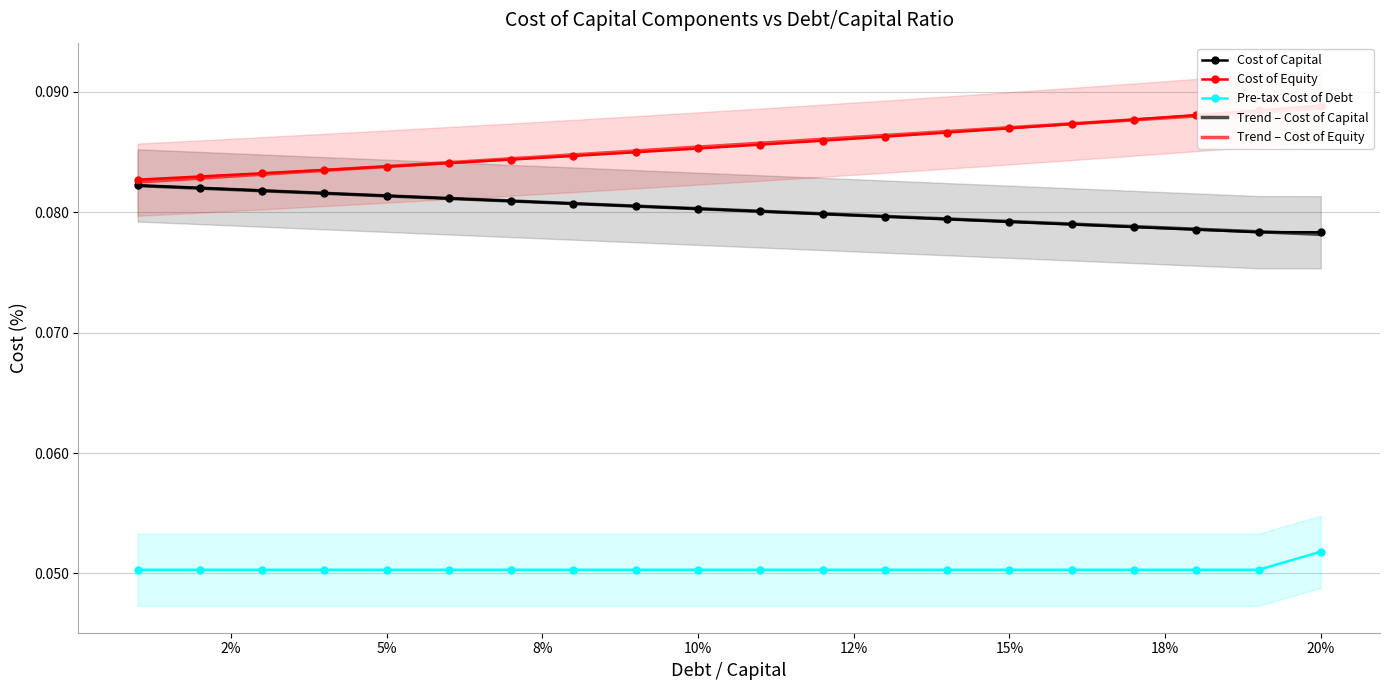

What is the value of the Trend – Cost of Equity point at the 2nd from the left?

0.1